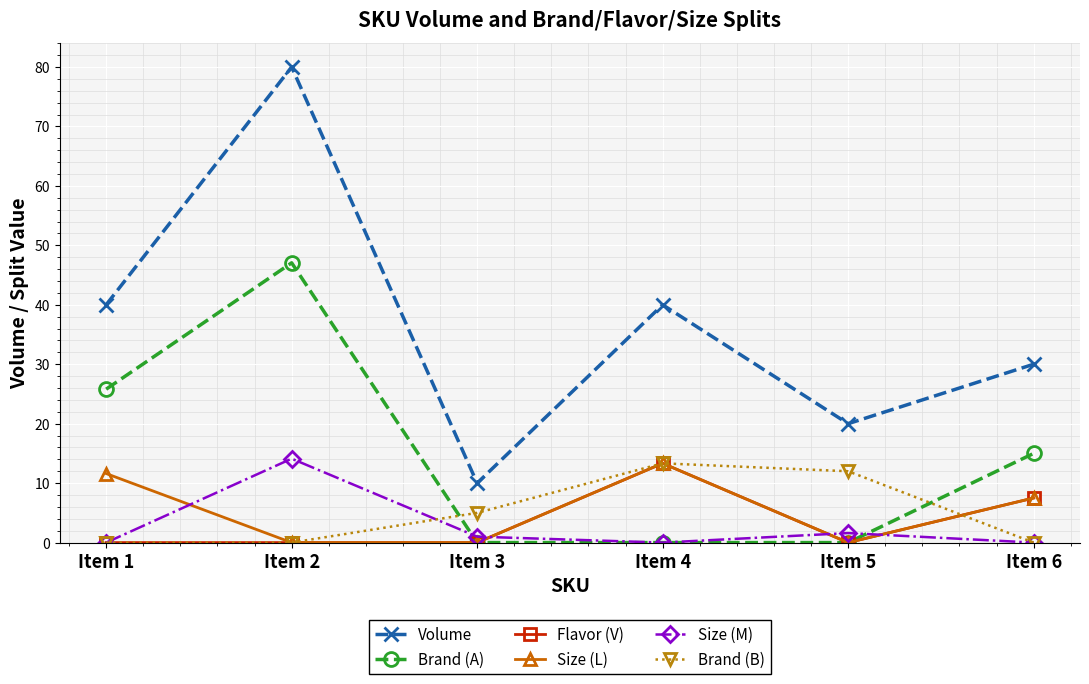

The Volume series shows 20.0 at Item 5. True or false?

True